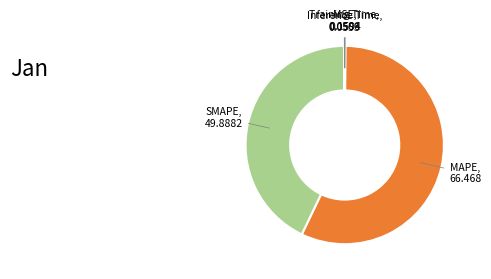

Is there any slice that represents more than half of the pie?

Yes